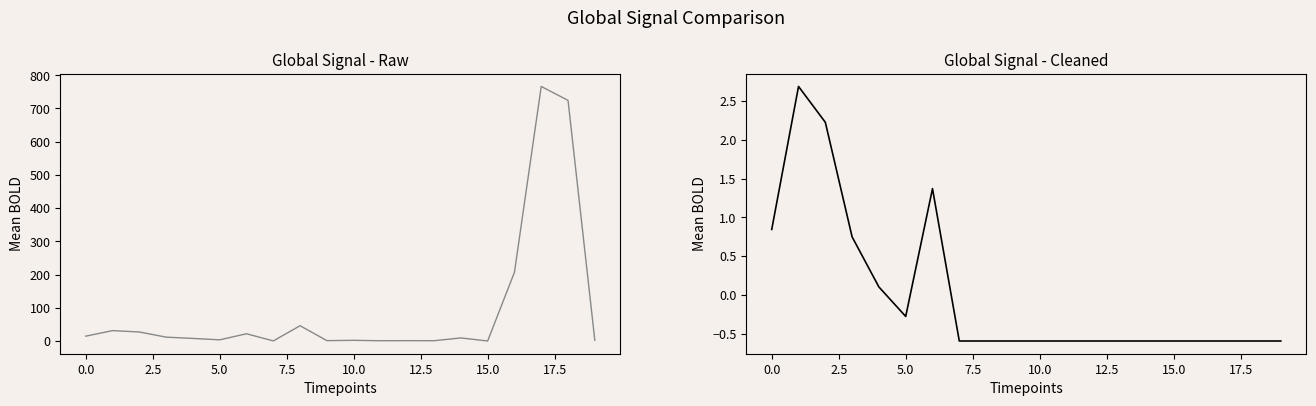

What is the value of the National point at the 18th from the left?

766.4